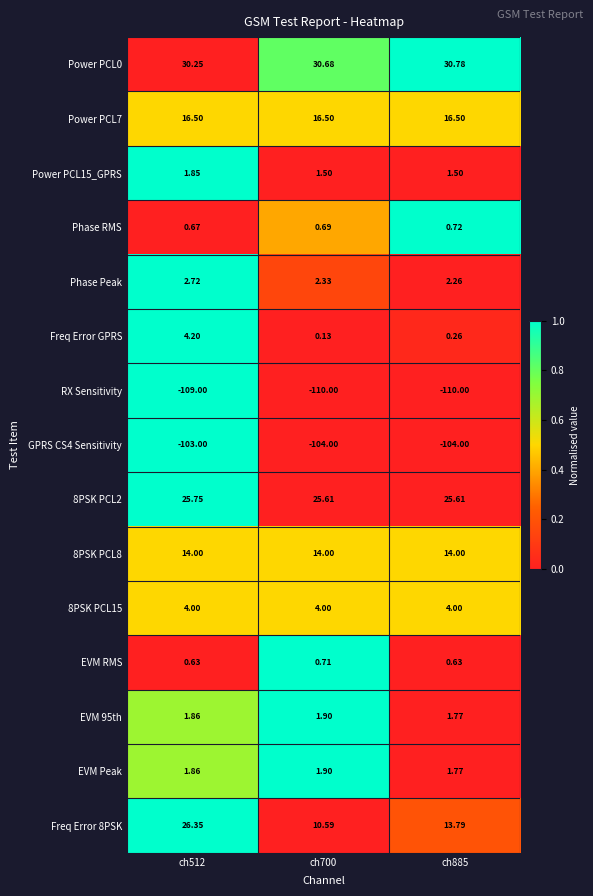

Is the value of Power PCL15_GPRS at ch885 greater than the value of Freq Error 8PSK at ch885?

No